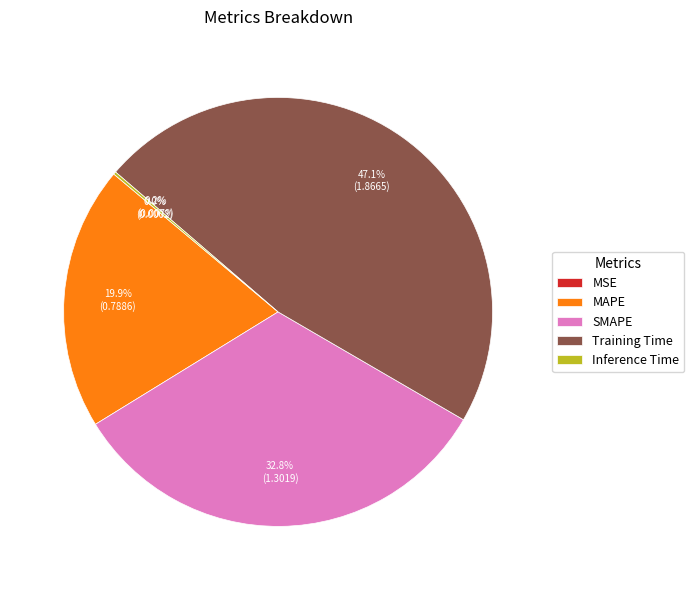

Does MAPE account for over 50% of the chart?

No